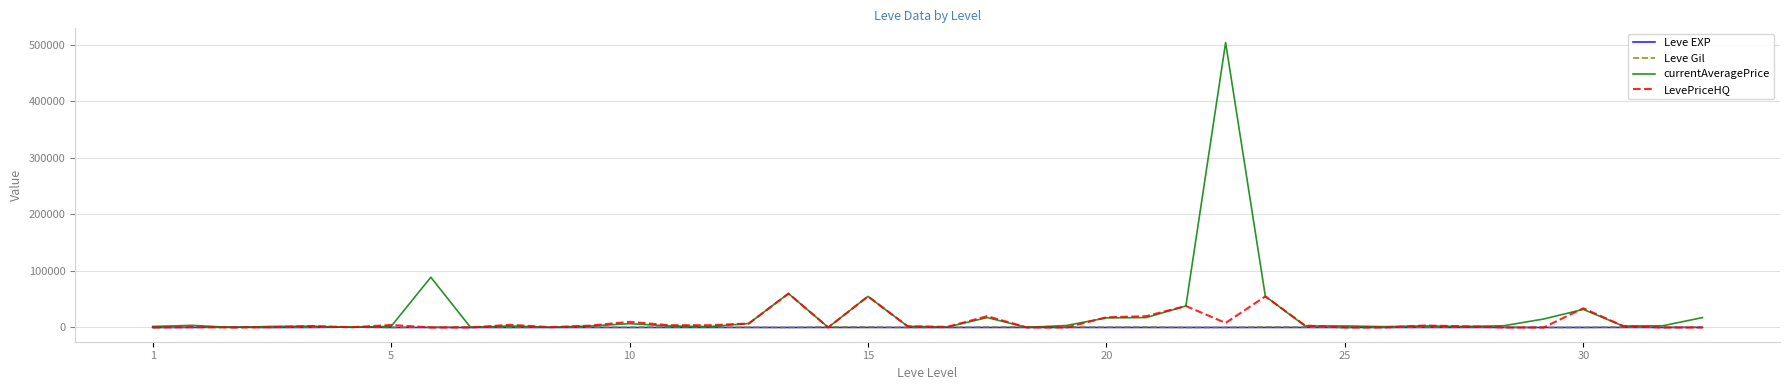

How many values in the Leve EXP series are below 12?

19